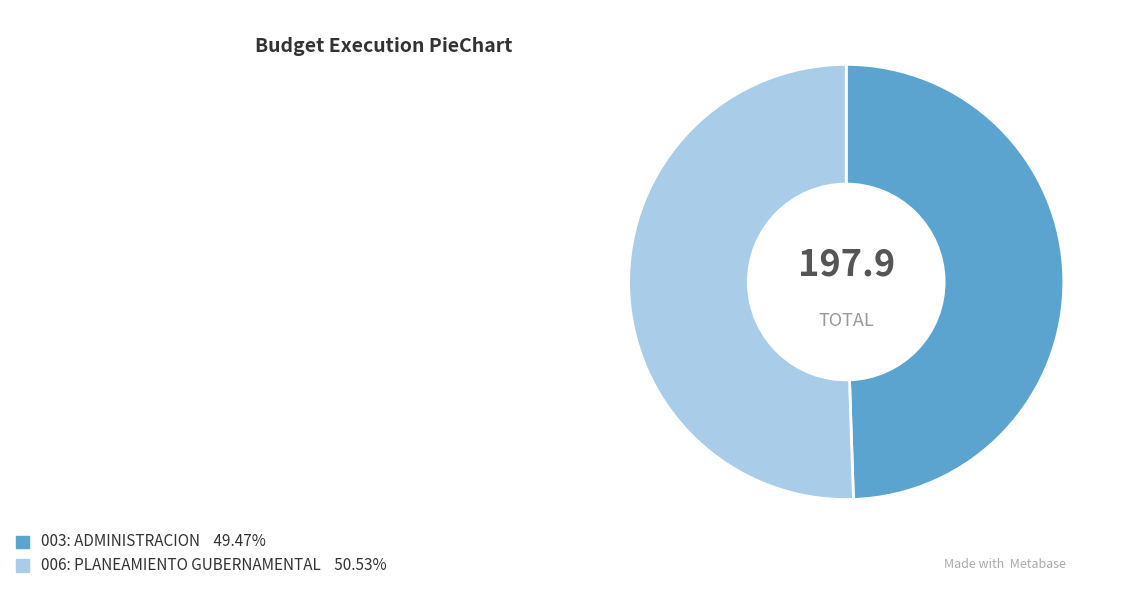

Combined, do 006: PLANEAMIENTO GUBERNAMENTAL and 003: ADMINISTRACION account for over 50%?

Yes